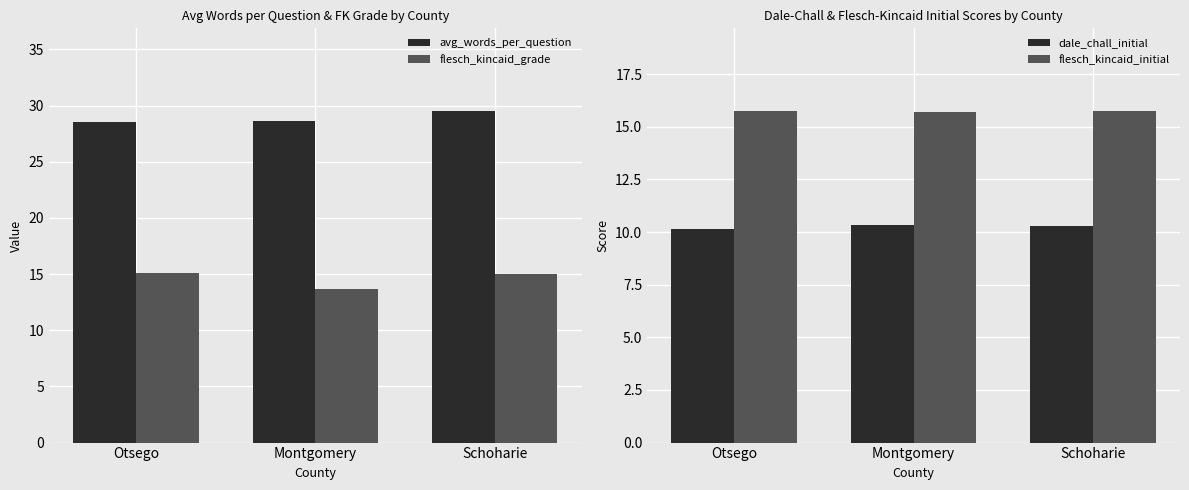

List the series in order of their peak value, highest first.

avg_words_per_question, flesch_kincaid_initial, flesch_kincaid_grade, dale_chall_initial